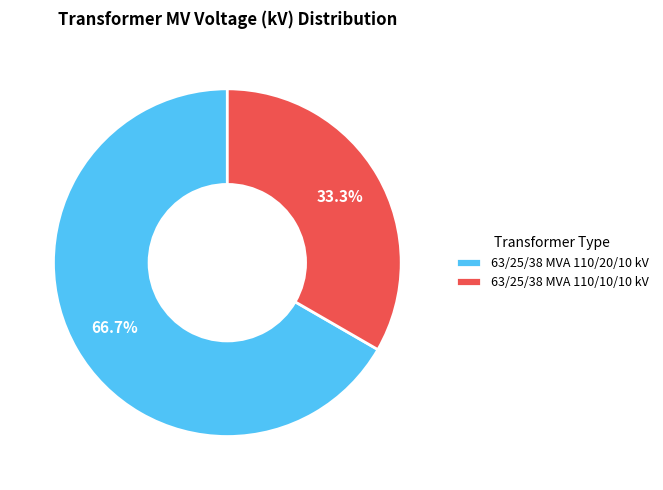

What is the largest slice in the pie chart?

63/25/38 MVA 110/20/10 kV